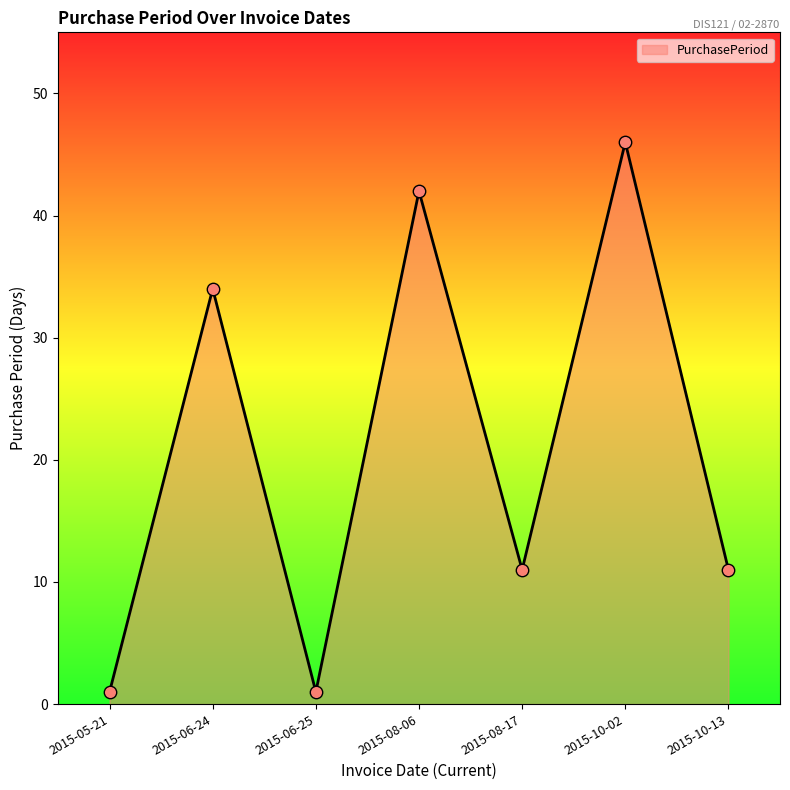

Approximately how many times larger is the value at 2015-10-02 compared to 2015-08-17?

4.2